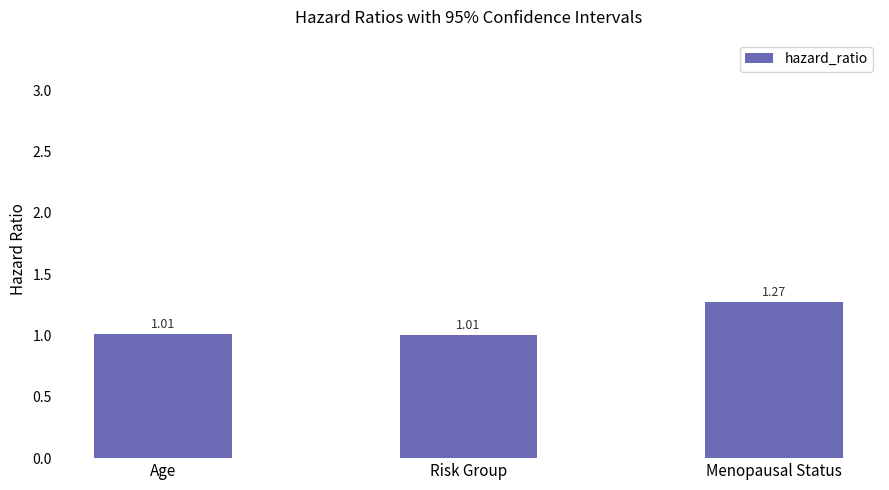

What is the sum of the values at Menopausal Status and Age?

2.3